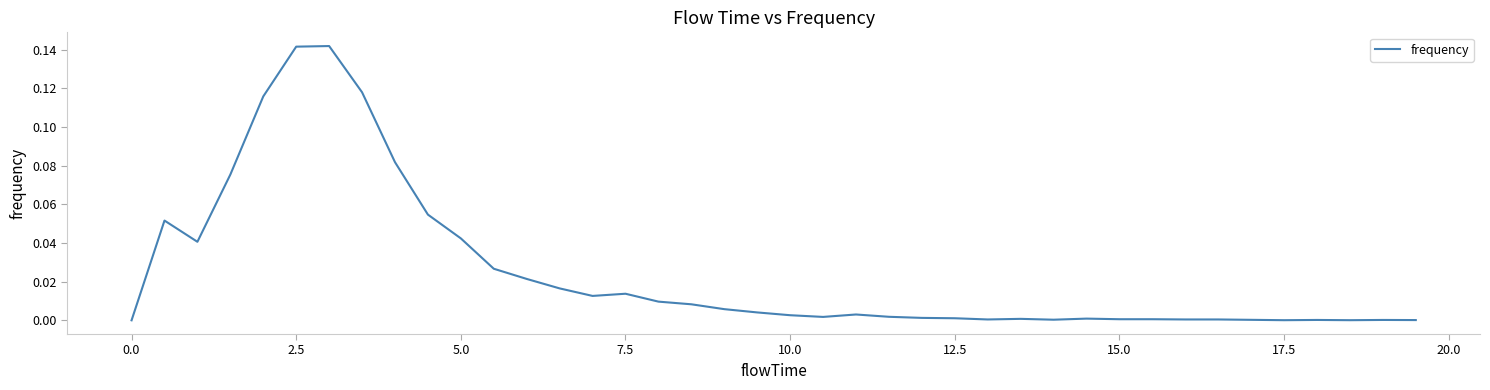

What is the greatest value displayed?

0.1